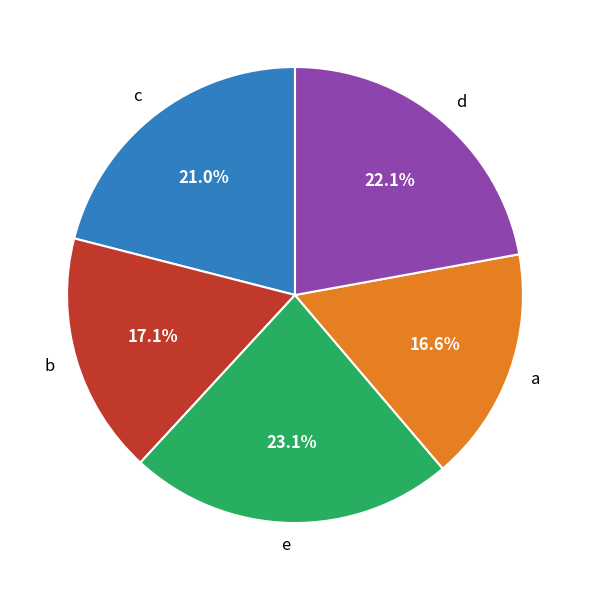

How many segments does this pie chart have?

5